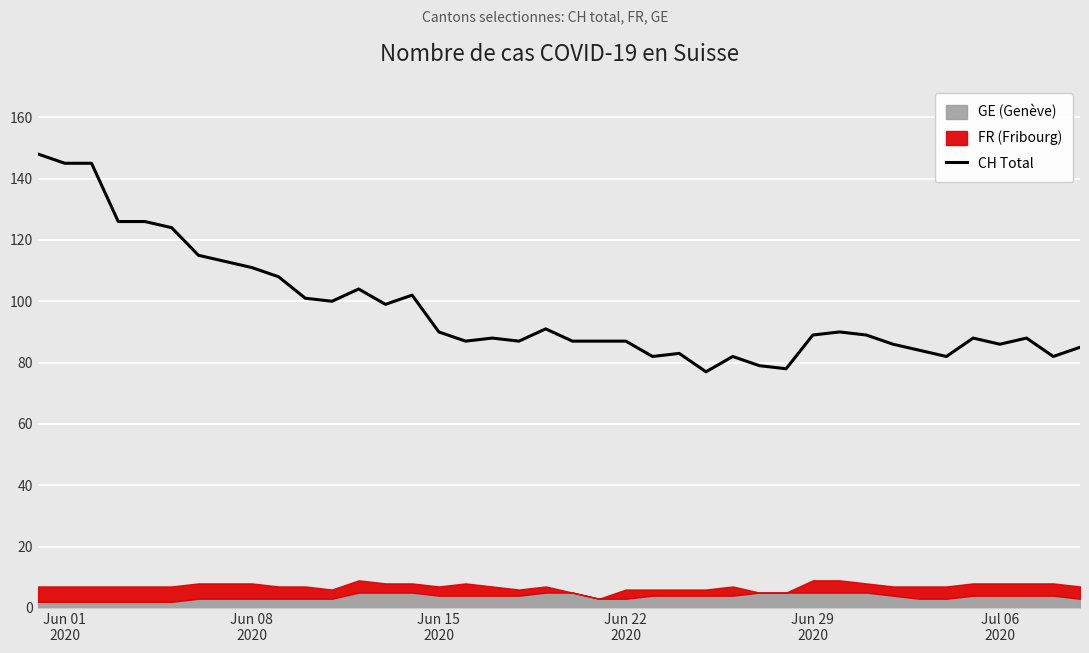

What is the highest value of the CH Total series?

148